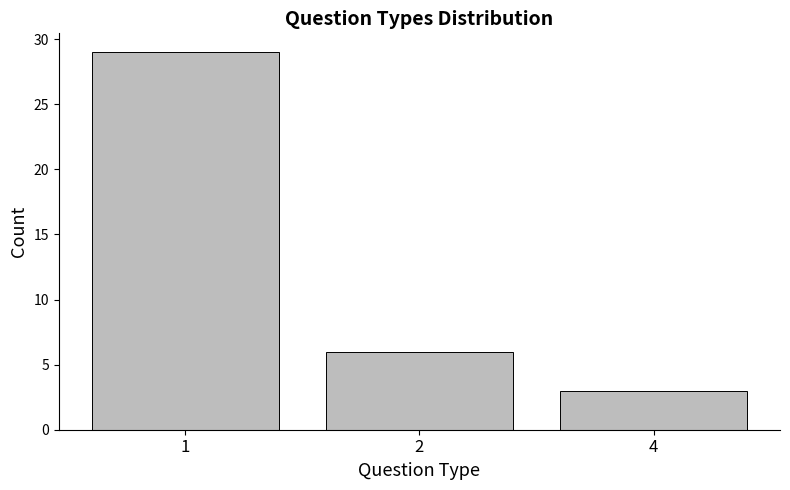

Reading right to left, transcribe all the data shown in this chart.

3	6	29